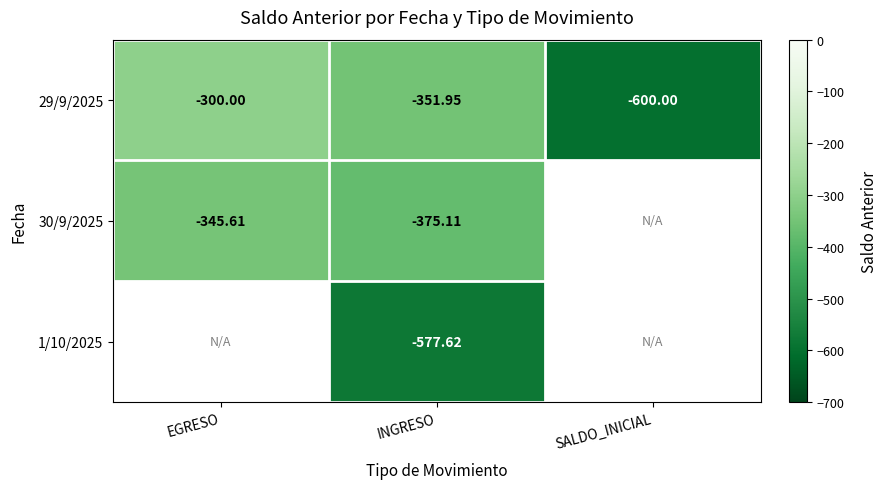

At which label is 29/9/2025 closest to -450?

INGRESO